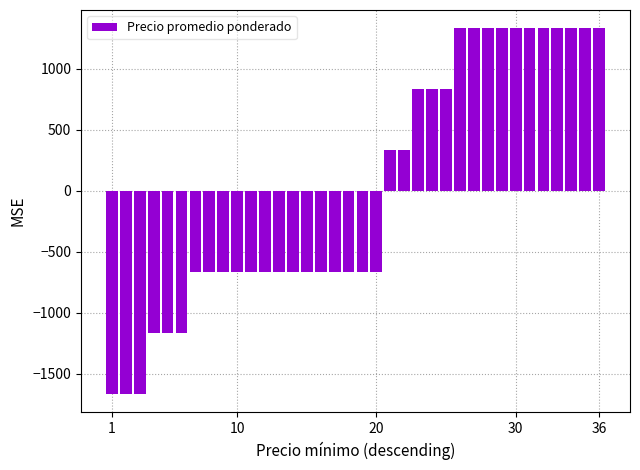

Does the chart contain stacked bars?

No